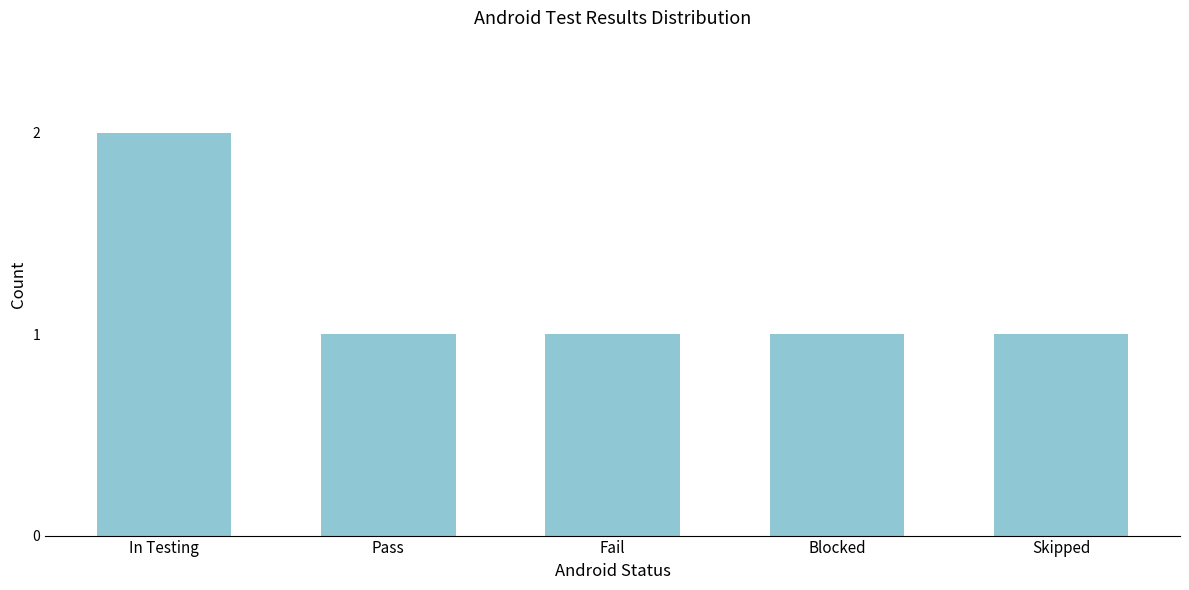

Reading left to right, list all the values displayed in this chart.

2	1	1	1	1